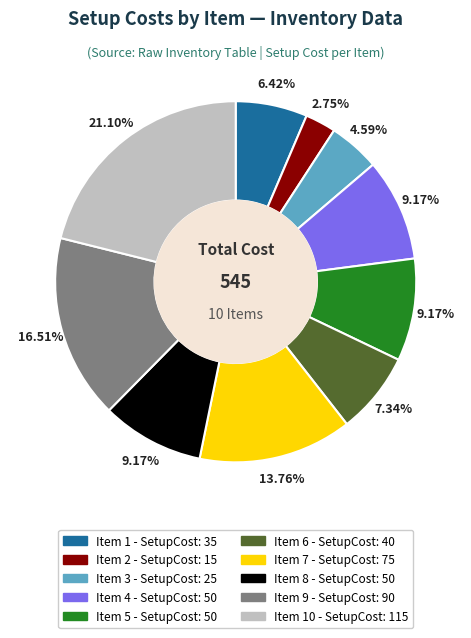

Is there a majority slice in this chart?

No